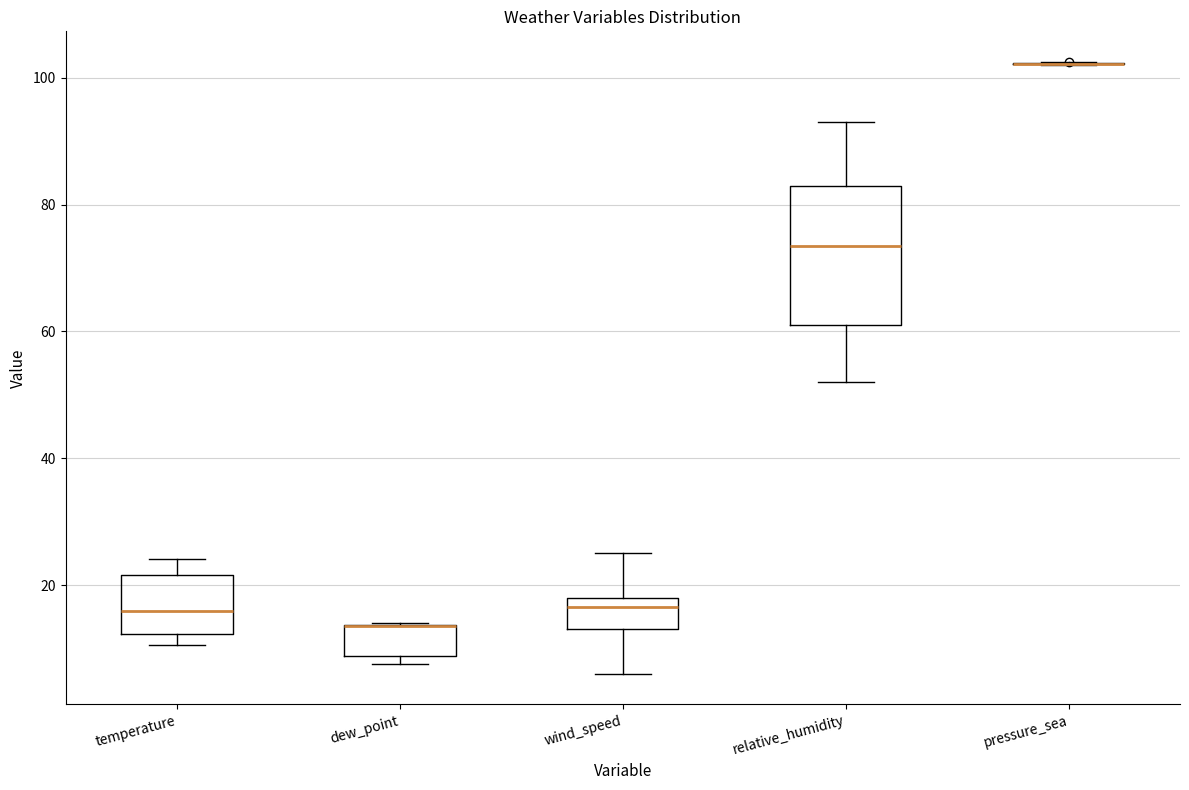

Reading left to right, transcribe this box plot: for each box, give where its median line is, the range the box spans, and where its two whiskers end, as read against the y-axis. The values are not printed on the chart, so give them approximately, as read against the axis.

temperature: median 16, box 12 to 22, whiskers 10 to 24
dew_point: median 14 (drawn on the box's upper edge), box 8 to 14, whiskers 8 (just below the box's lower edge) to 14
wind_speed: median 16, box 14 to 18, whiskers 6 to 26
relative_humidity: median 74, box 62 to 84, whiskers 52 to 94
pressure_sea: box collapsed to a line at 102, whiskers 102 to 102